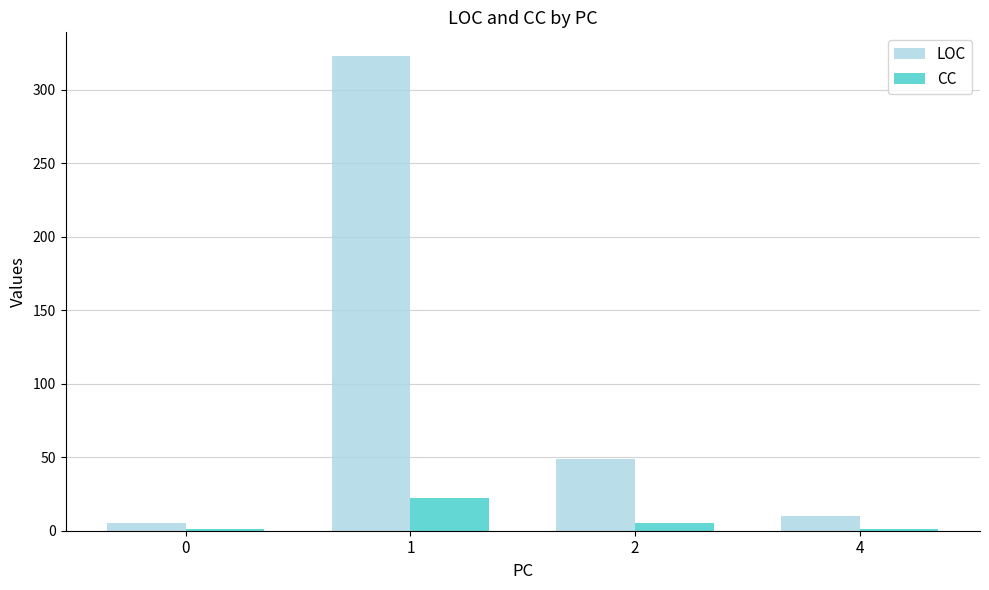

How many groups of bars are there?

4